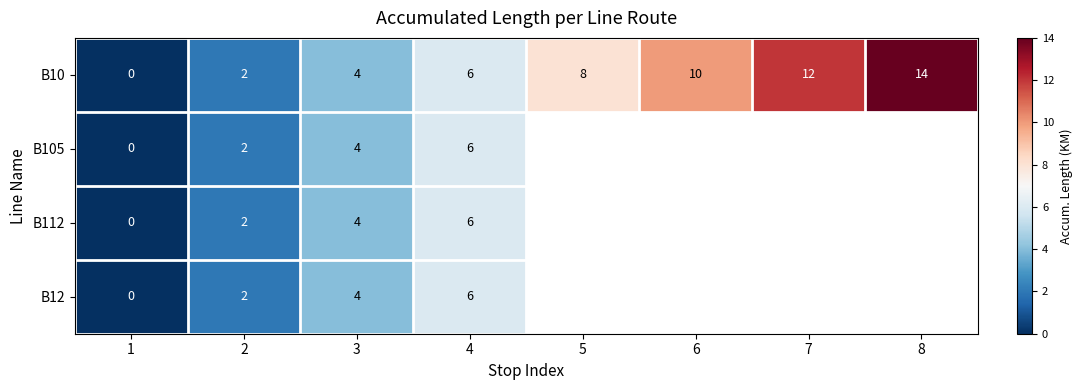

The B12 series shows 3 at 2. True or false?

False